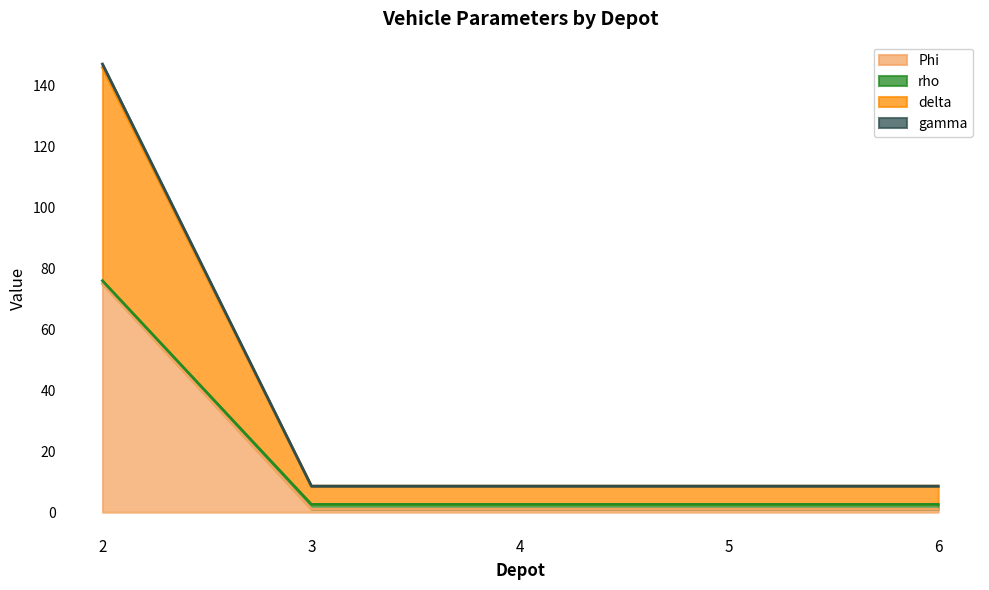

Is the value of Phi at 3 greater than the value of gamma at 2?

No